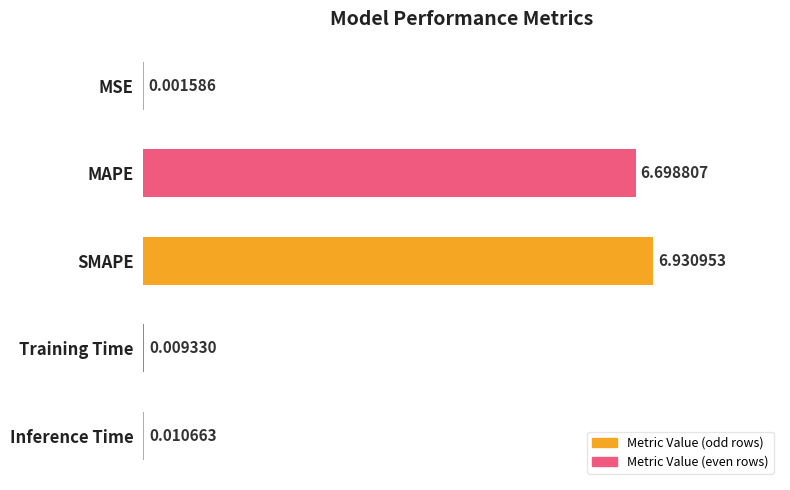

Which has a higher value, Training Time or MAPE?

MAPE